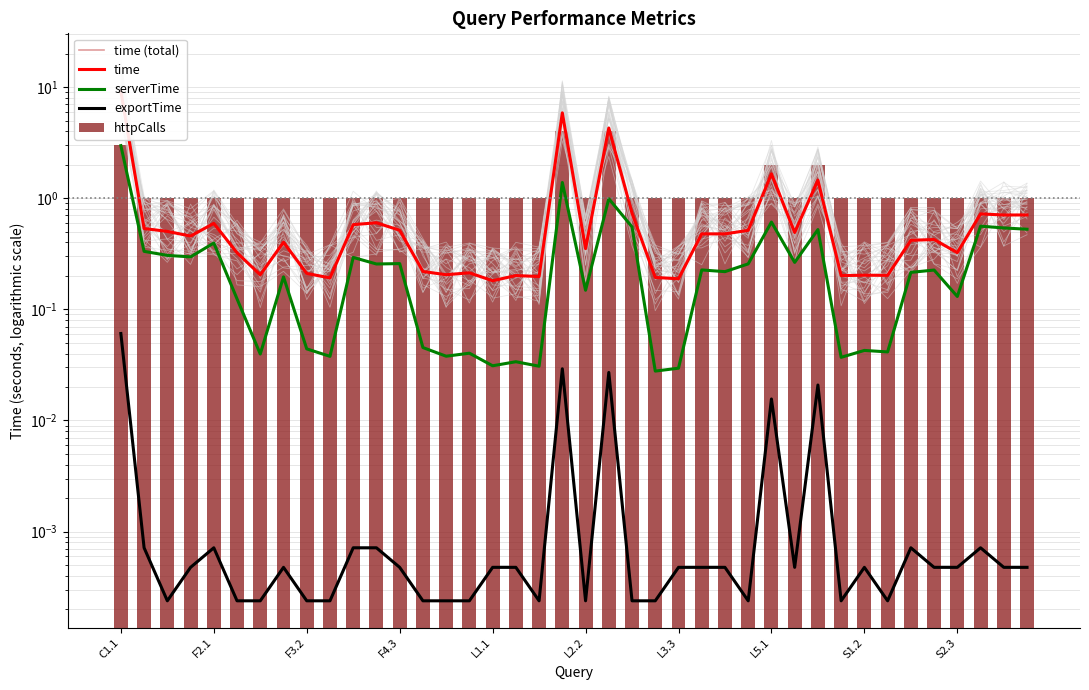

Rank the series at L3.3 from lowest to highest value.

exportTime, serverTime, time (total), time, httpCalls